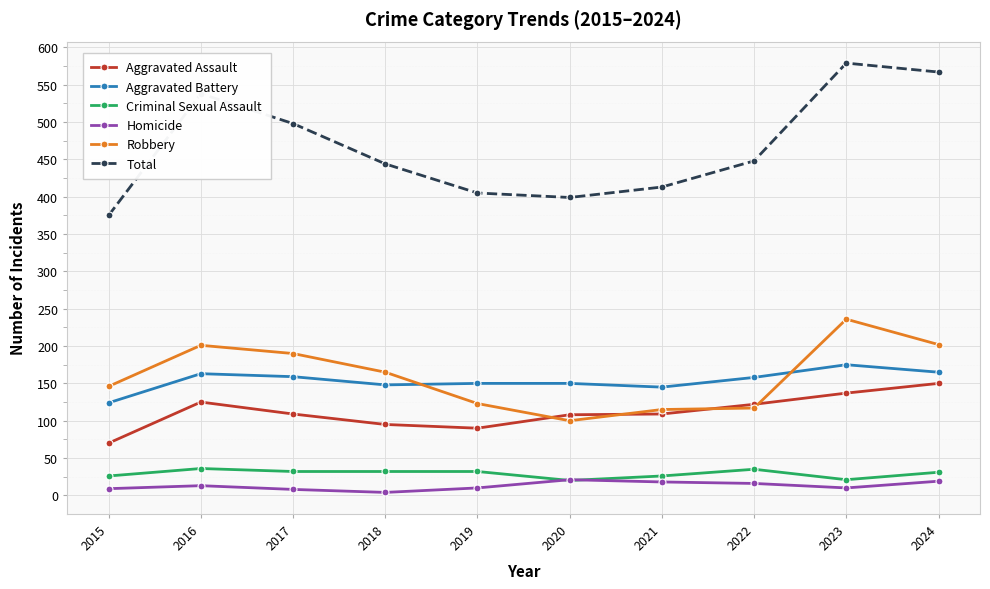

What is the value of the Homicide point at the 8th from the left?

16